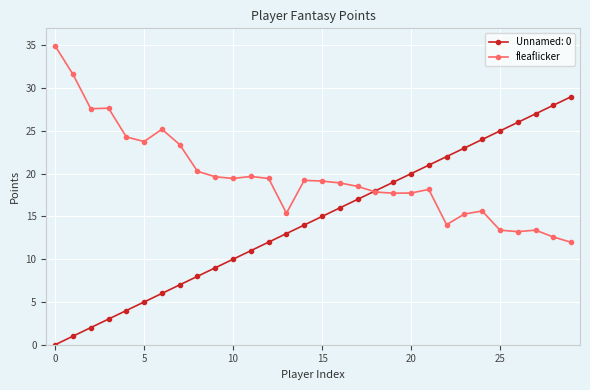

Which series has the largest range (max minus min)?

Unnamed: 0